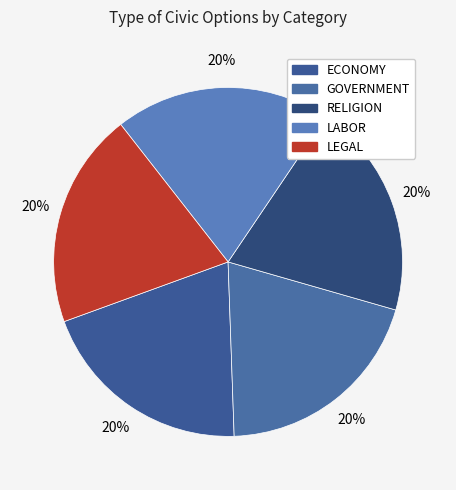

Does any single category account for the majority?

No